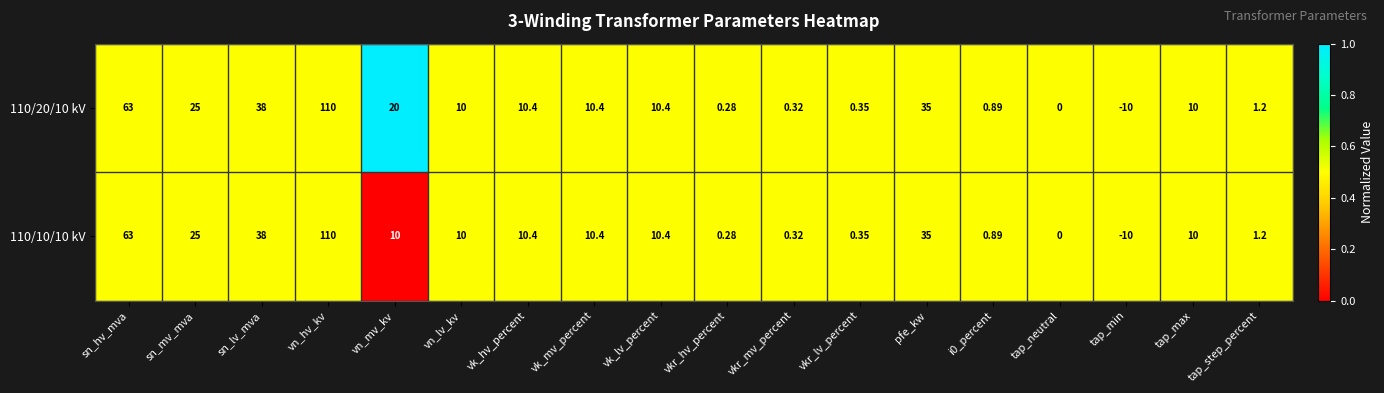

Which category has the lowest value in the 110/20/10 kV series?

tap_min